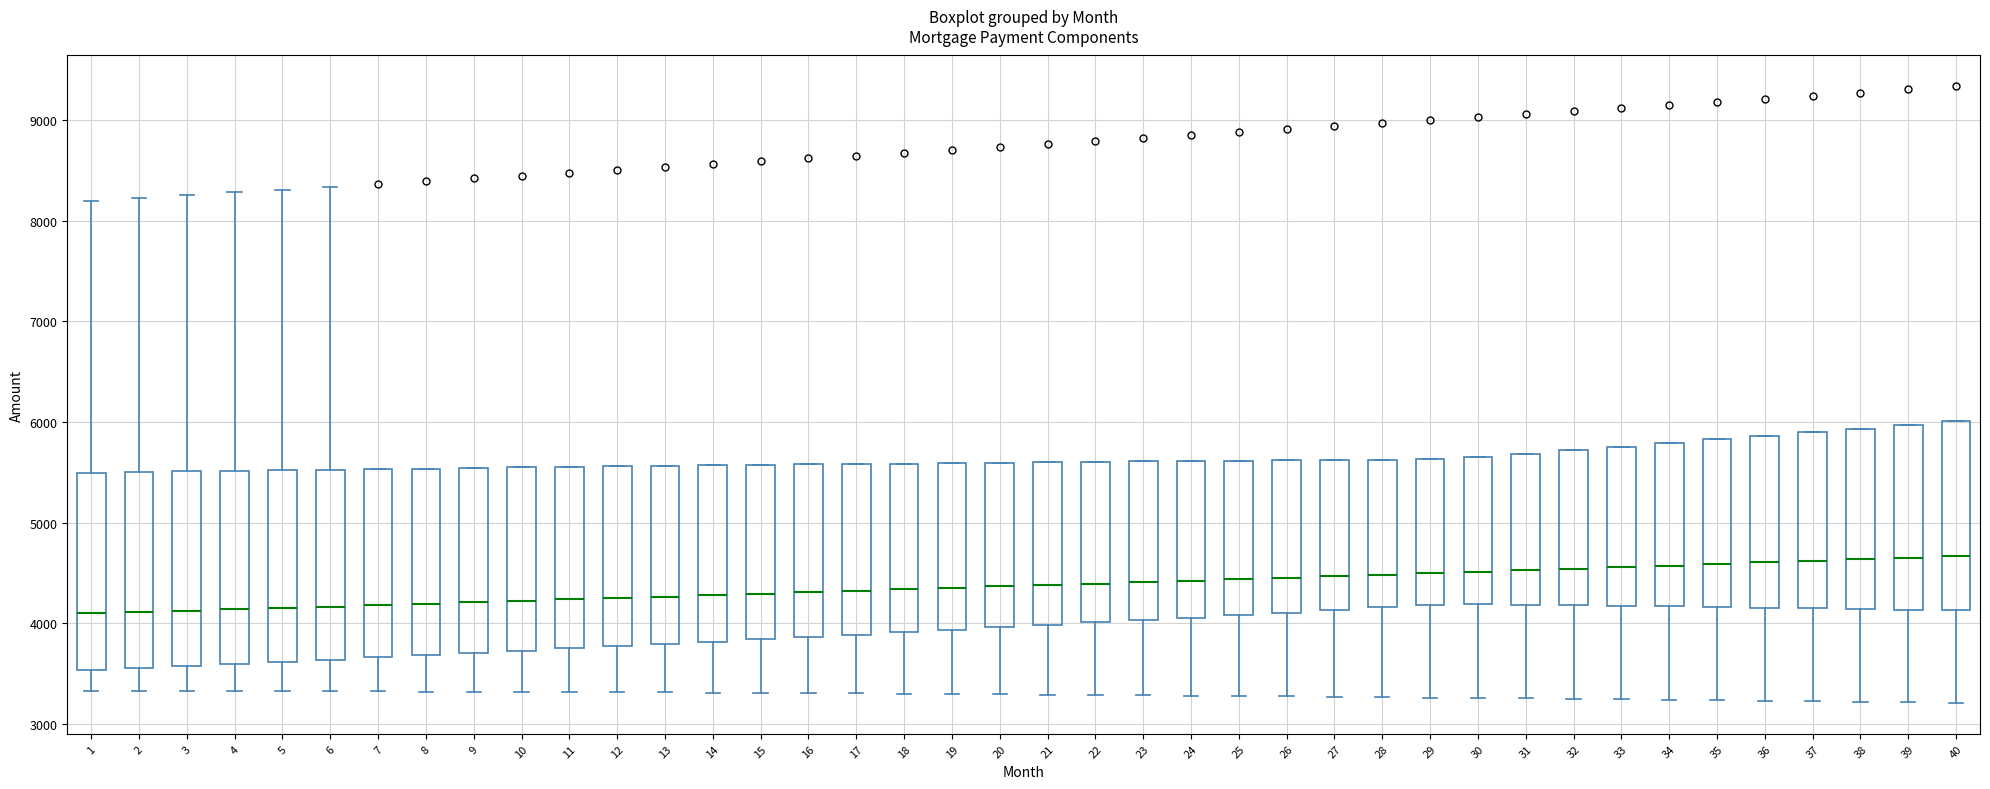

Where does the median line of the box at x = 25 sit on the y-axis? The values are not printed on the chart, so give them approximately, as read against the axis.

4400